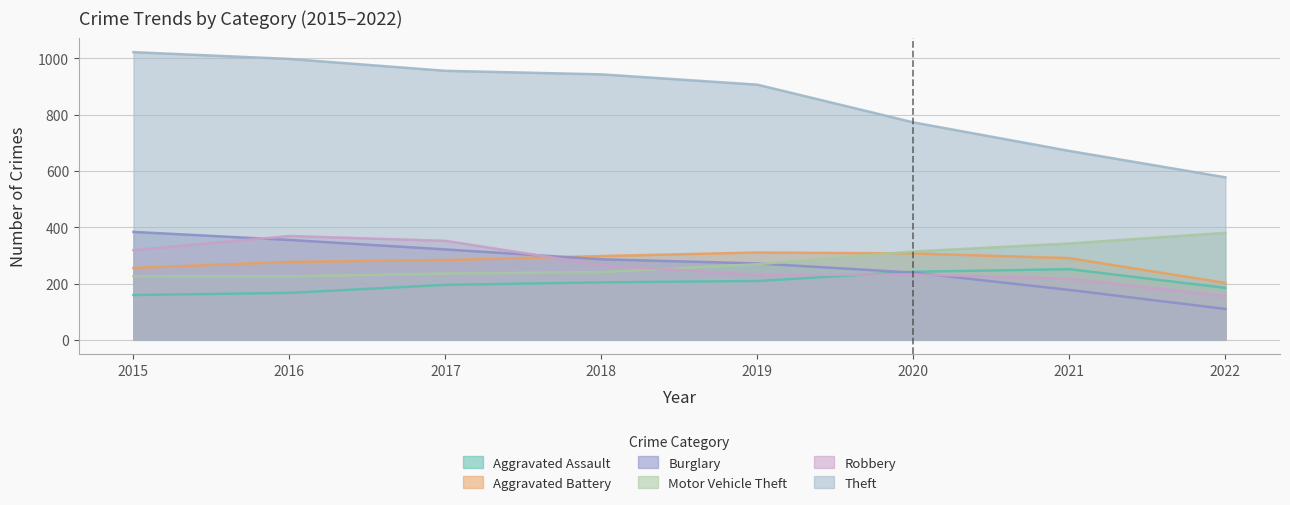

Where does the Motor Vehicle Theft series first go above 268?

2019